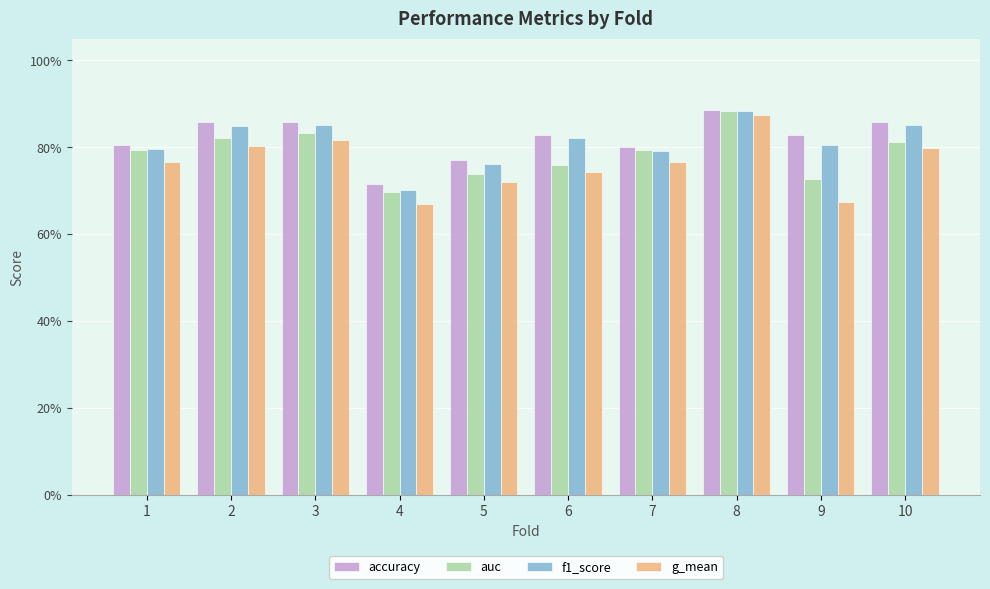

Which series changed the most between 8 and 10?

g_mean